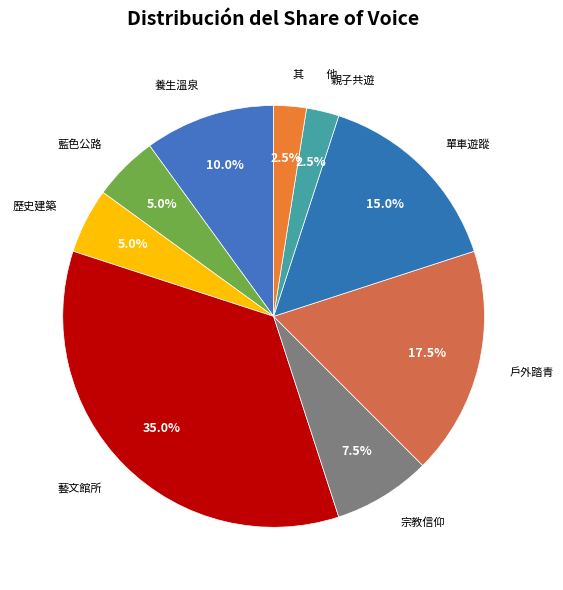

To the nearest percent, what is the difference between the largest and smallest slice percentages?

32%